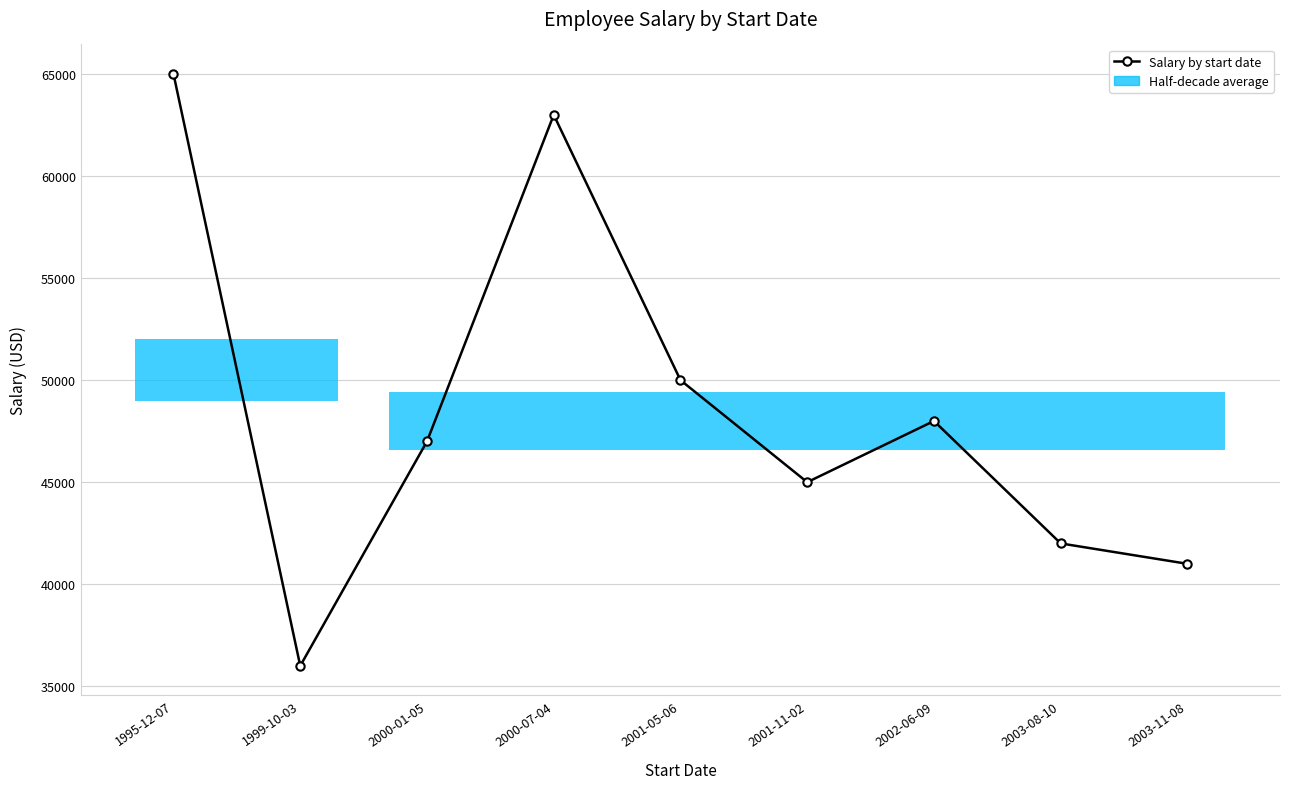

What is the greatest value displayed?

65000